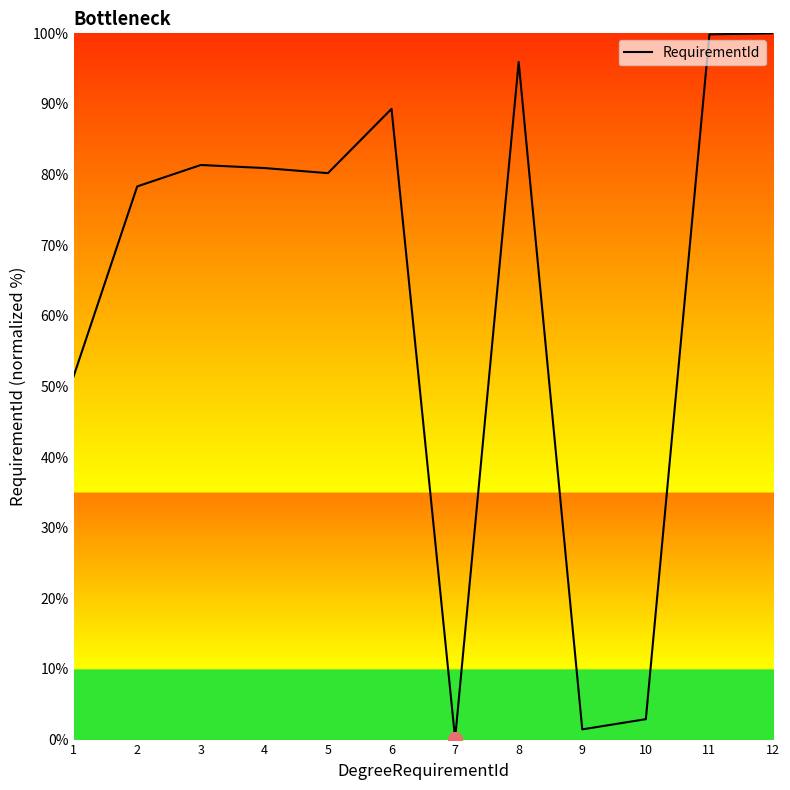

True or false: the data has more than 1 interior local peaks.

True